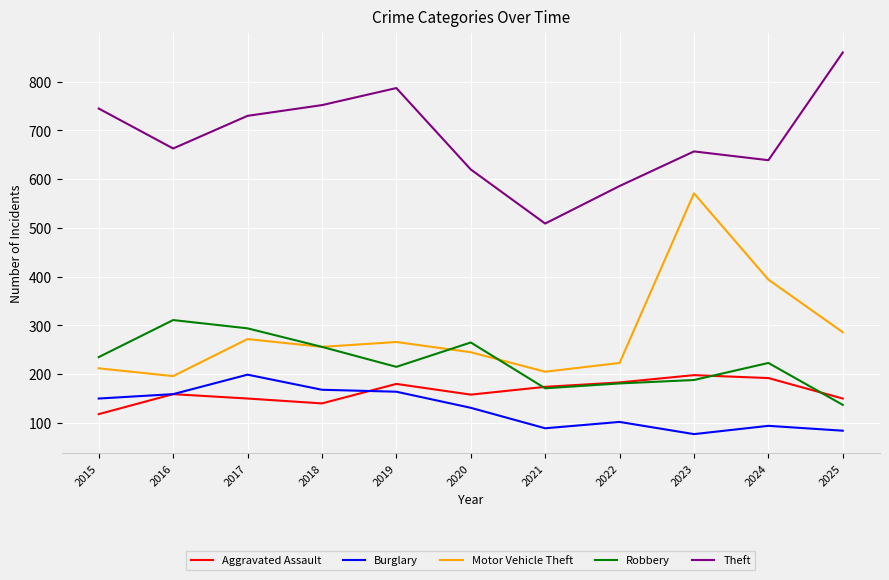

What is the total value across all series at 2022?

1275